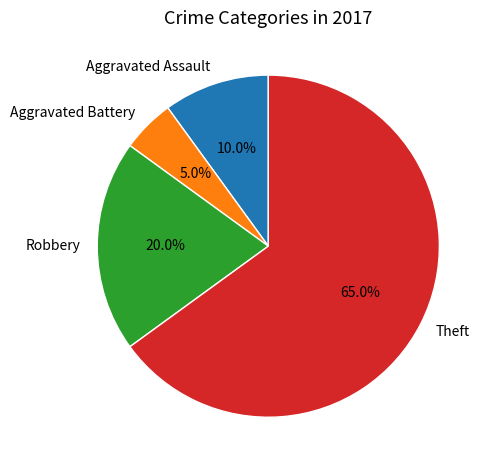

To the nearest percent, what is the average slice percentage?

25%